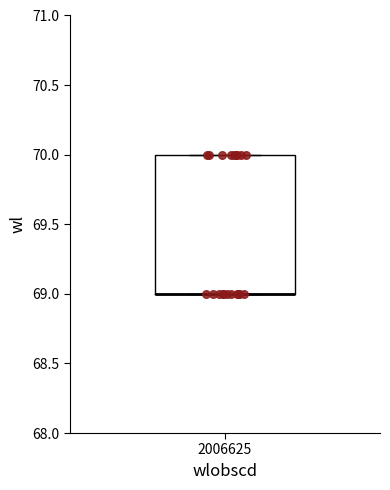

Transcribe this box plot: give where the median line is, the range the box spans, and where the two whiskers end, as read against the y-axis. The values are not printed on the chart, so give them approximately, as read against the axis.

median 69 (drawn on the box's lower edge), box 69 to 70, whiskers 69 to 70